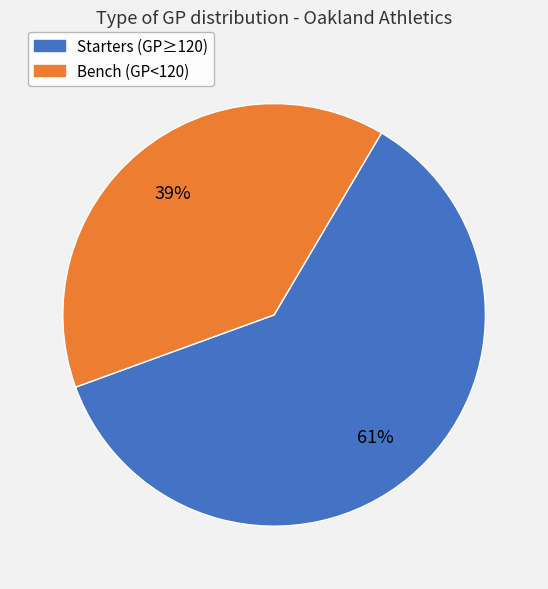

How many segments does this pie chart have?

2